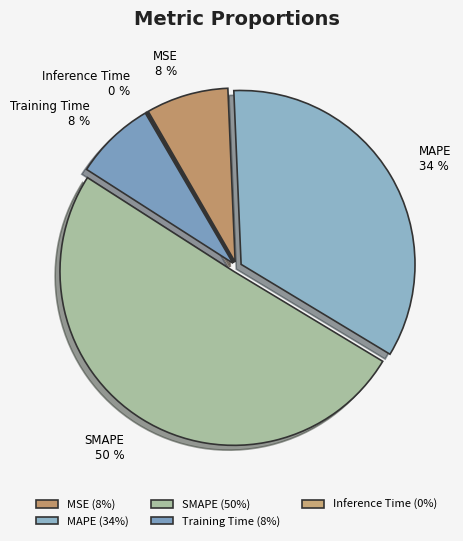

How many slices are in this pie chart?

5